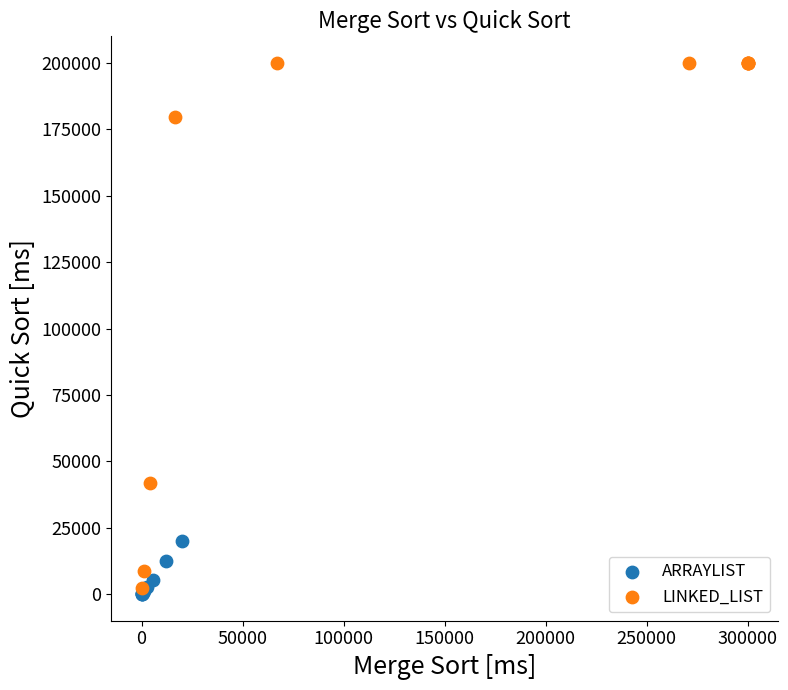

Which series has the widest spread of Y values?

LINKED_LIST